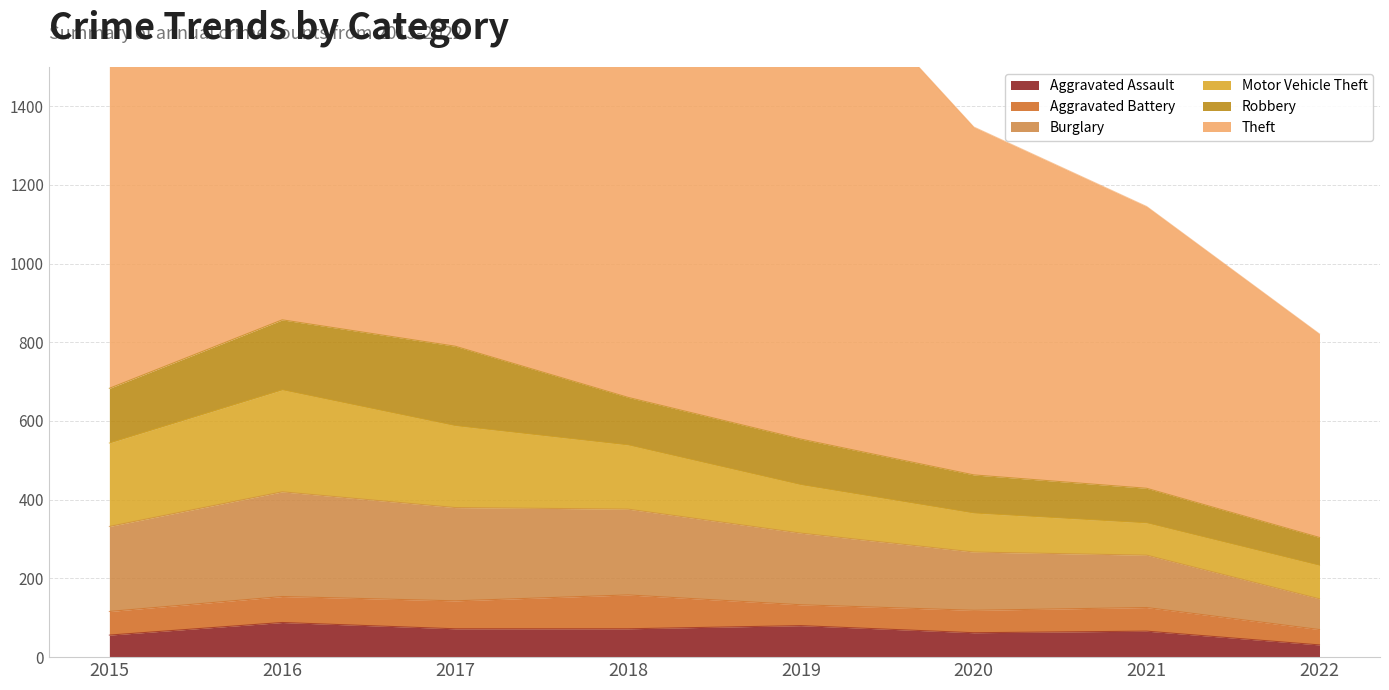

Rank the series by their maximum value, from highest to lowest.

Theft, Burglary, Motor Vehicle Theft, Robbery, Aggravated Assault, Aggravated Battery